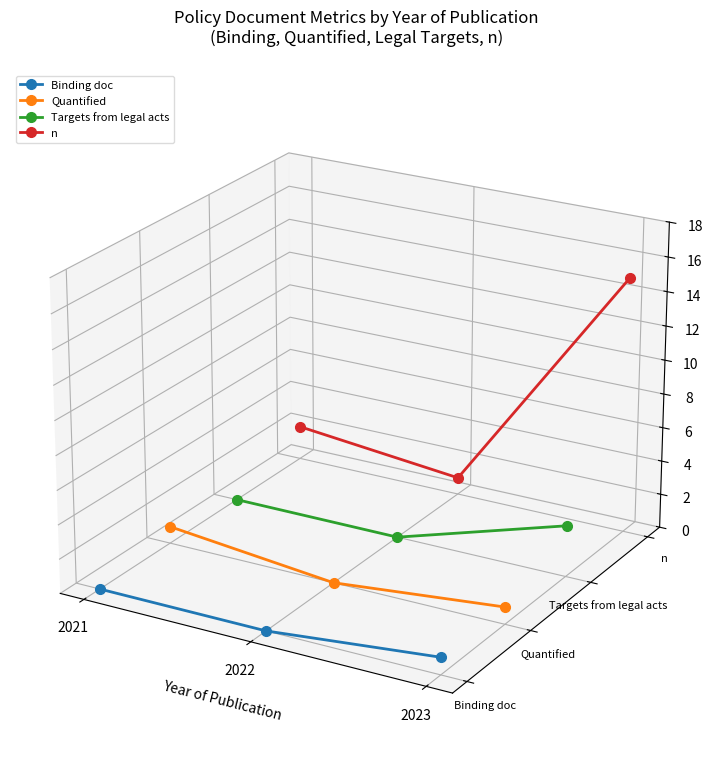

List the labels in order of n value, largest first.

2023, 2021, 2022